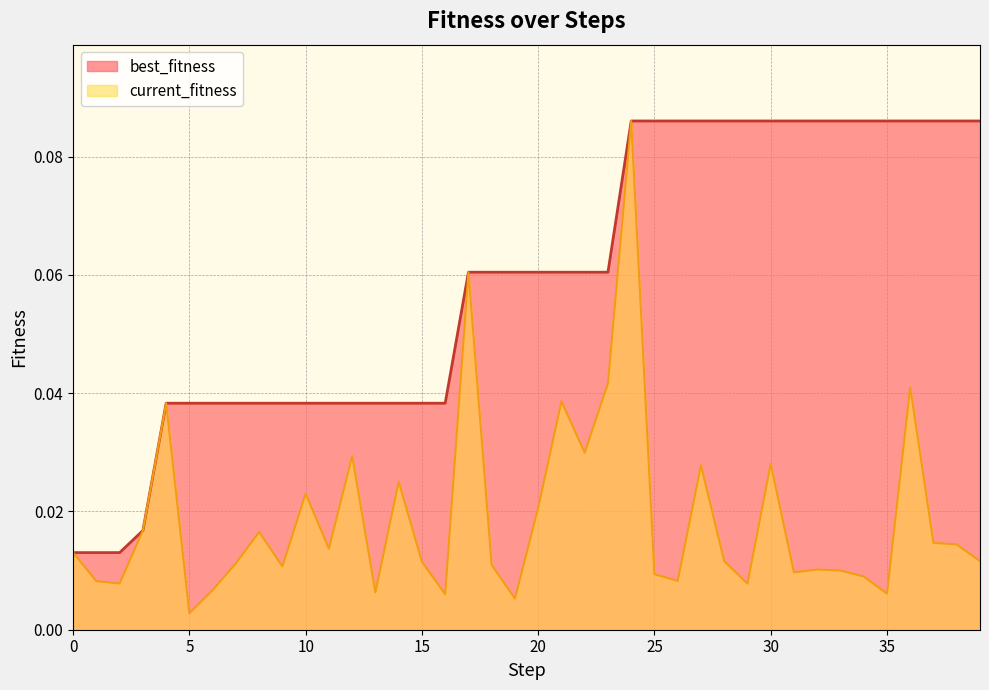

Reading left to right, extract all data points from this chart.

best_fitness: 0.0	0.0	0.0	0.0	0.0	0.0	0.0	0.0	0.0	0.0	0.0	0.0	0.0	0.0	0.0	0.0	0.0	0.1	0.1	0.1	0.1	0.1	0.1	0.1	0.1	0.1	0.1	0.1	0.1	0.1	0.1	0.1	0.1	0.1	0.1	0.1	0.1	0.1	0.1	0.1
current_fitness: 0.0	0.0	0.0	0.0	0.0	0.0	0.0	0.0	0.0	0.0	0.0	0.0	0.0	0.0	0.0	0.0	0.0	0.1	0.0	0.0	0.0	0.0	0.0	0.0	0.1	0.0	0.0	0.0	0.0	0.0	0.0	0.0	0.0	0.0	0.0	0.0	0.0	0.0	0.0	0.0